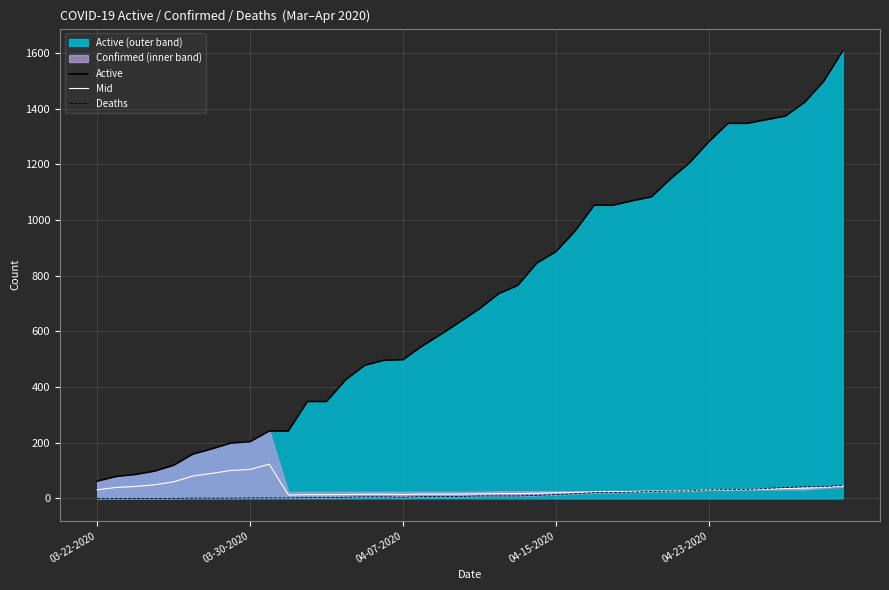

What position from the left is 38?

39